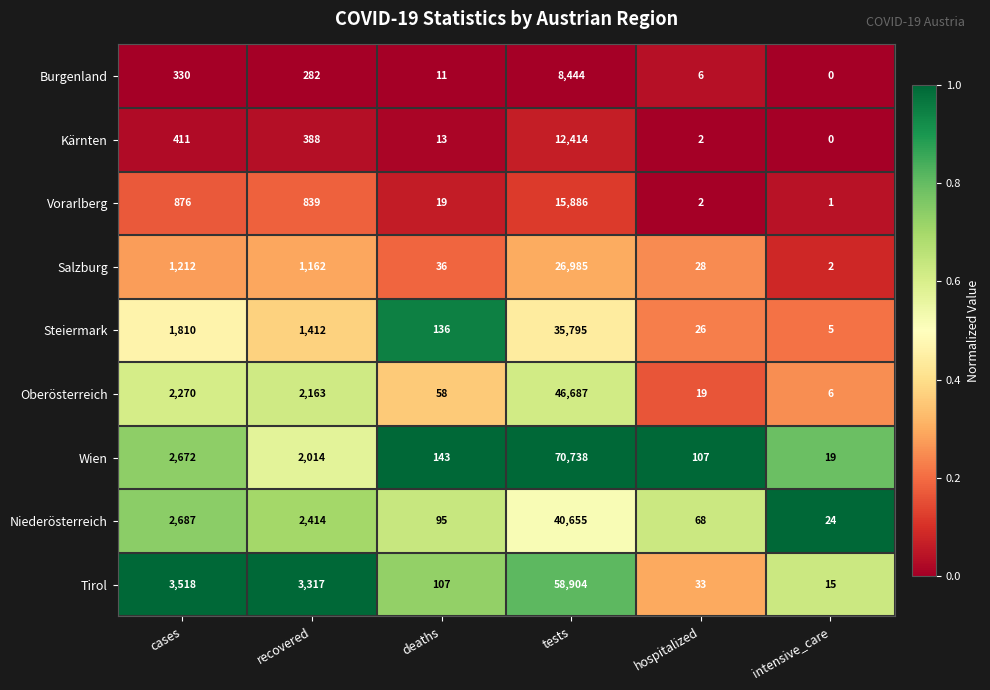

What is the lowest value of the Tirol series?

15